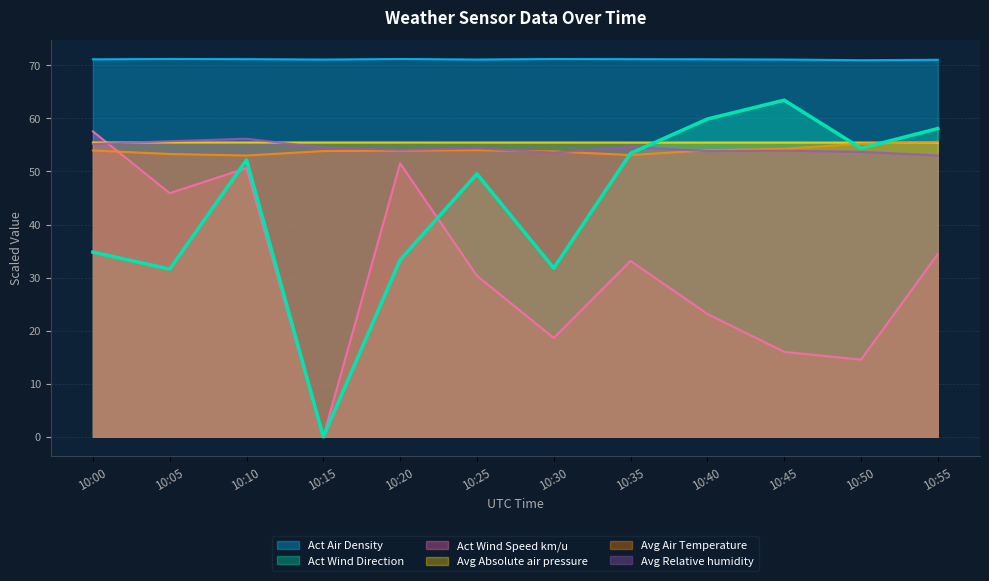

Is the value of Avg Absolute air pressure at 10:40 greater than the value of Avg Air Temperature at 10:45?

Yes